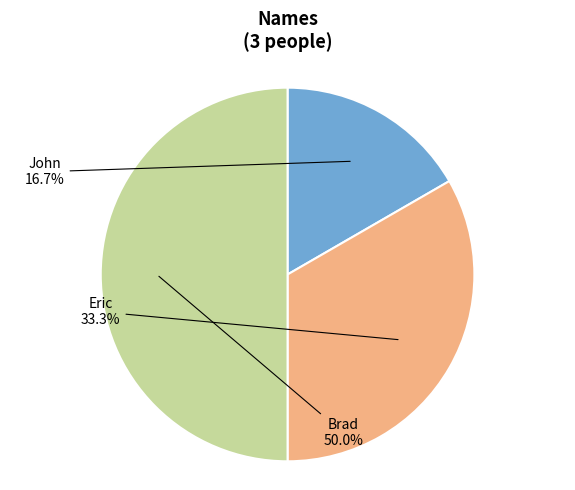

What is the ratio of the value at John to the value at Eric?

0.5